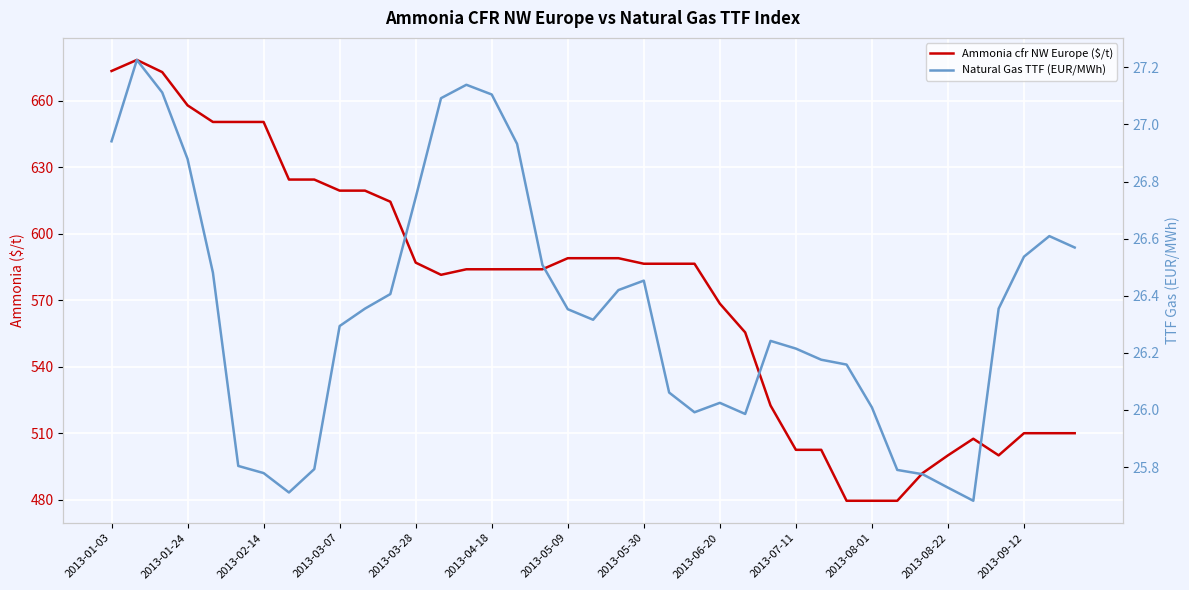

Which series has the largest total across all categories?

Ammonia cfr NW Europe ($/t)